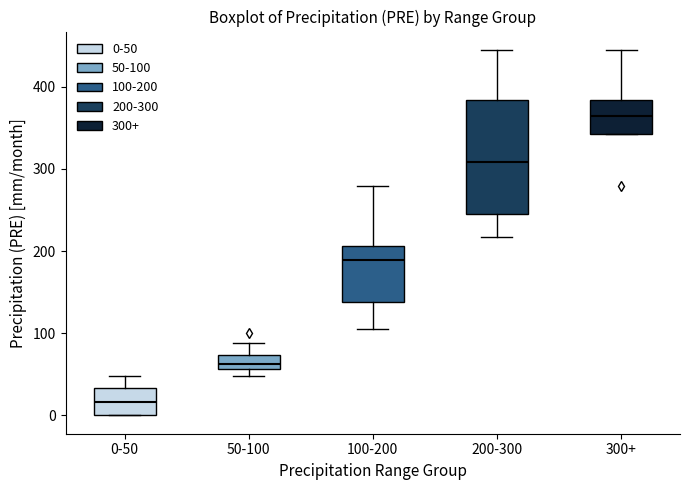

Which box has the highest median line?

300+